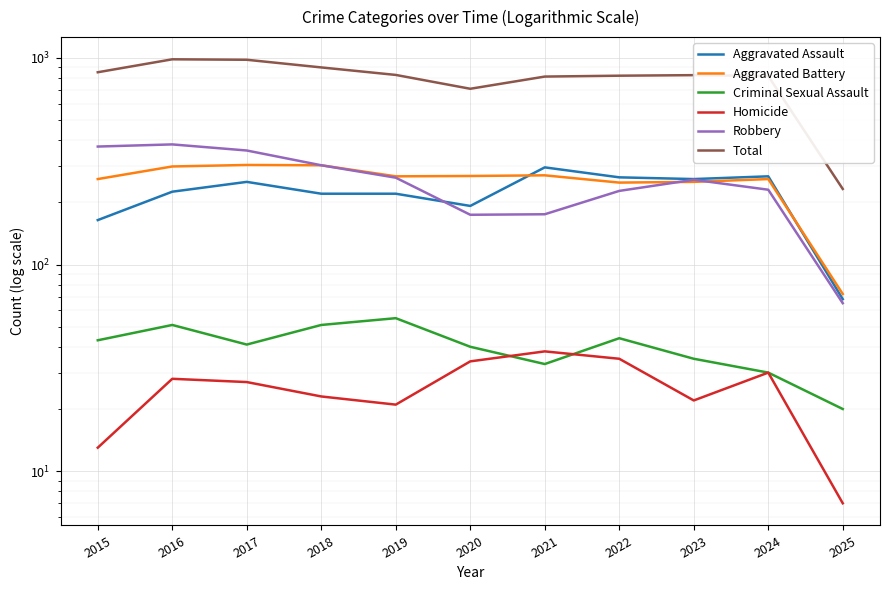

What is the sum of the Aggravated Battery values at 2022 and 2024?

508